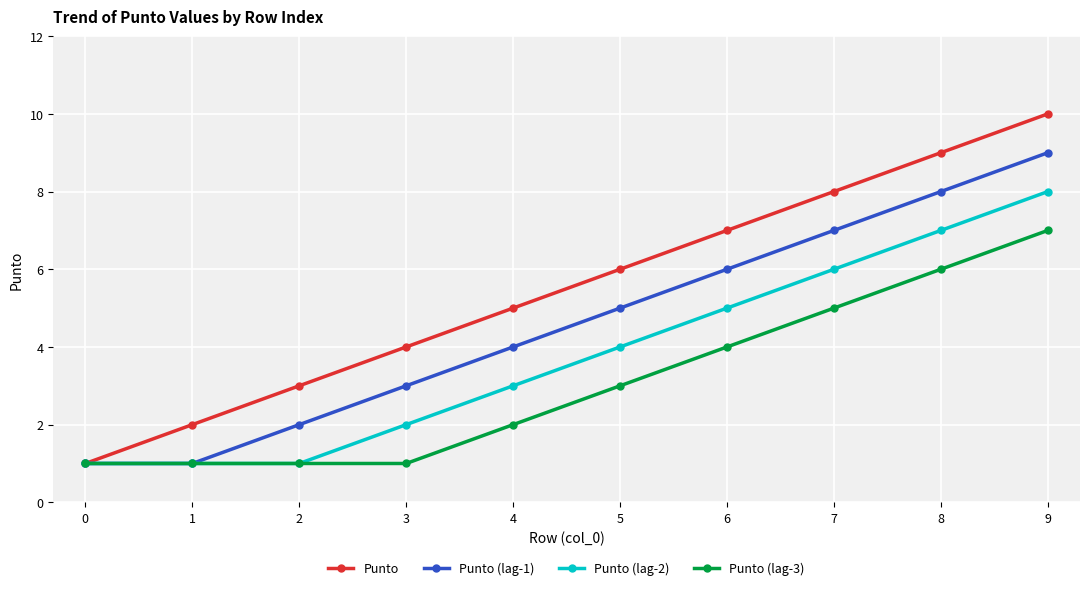

What is the sum of all Punto (lag-1) values?

46